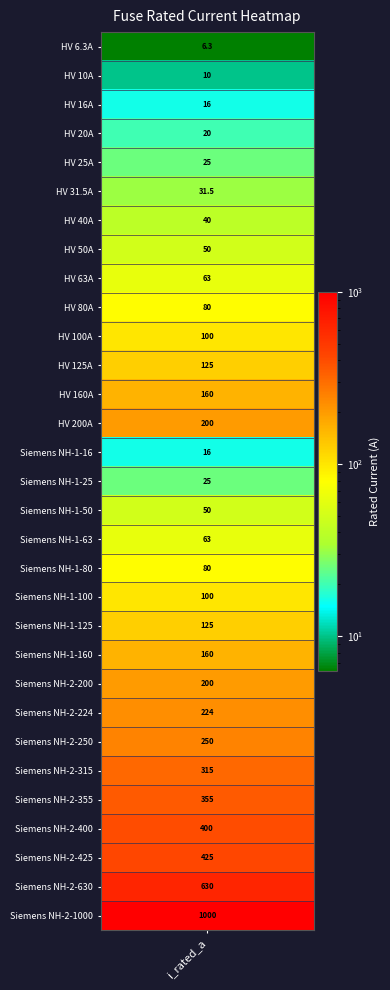

Is it true that the value at 26 is 567.7?

False